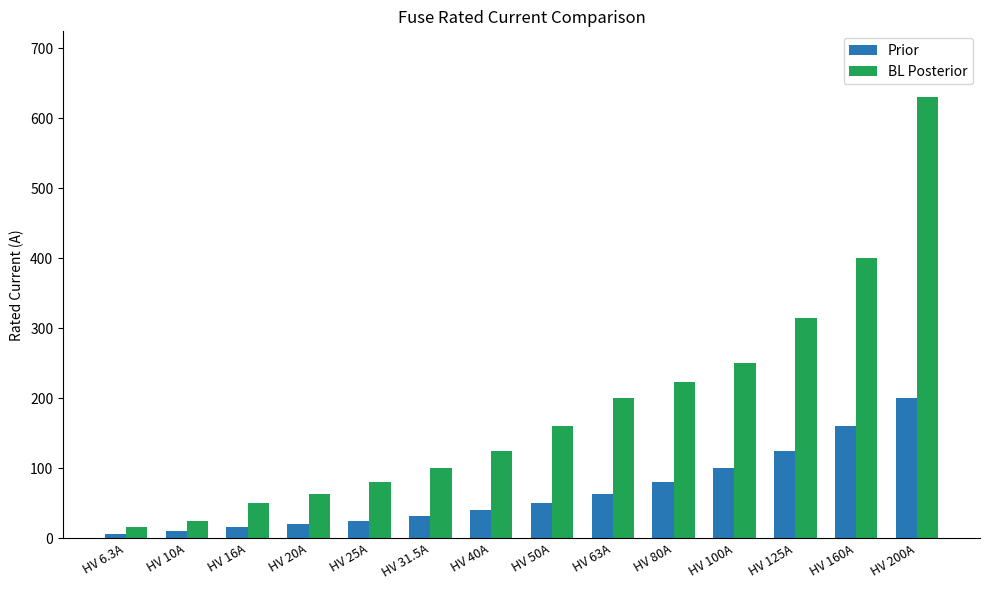

What is the label of the 12th bar from the left?

HV 125A